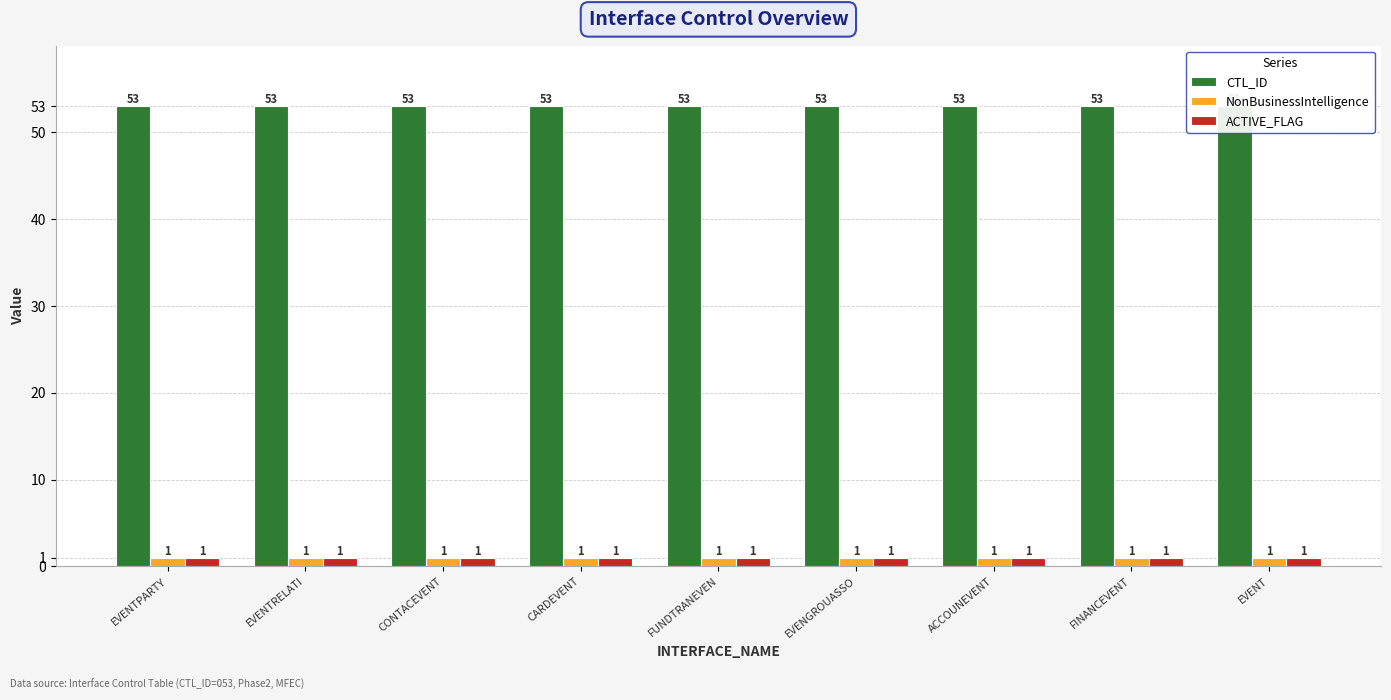

What are all the series names shown in the legend?

CTL_ID, NonBusinessIntelligence, ACTIVE_FLAG